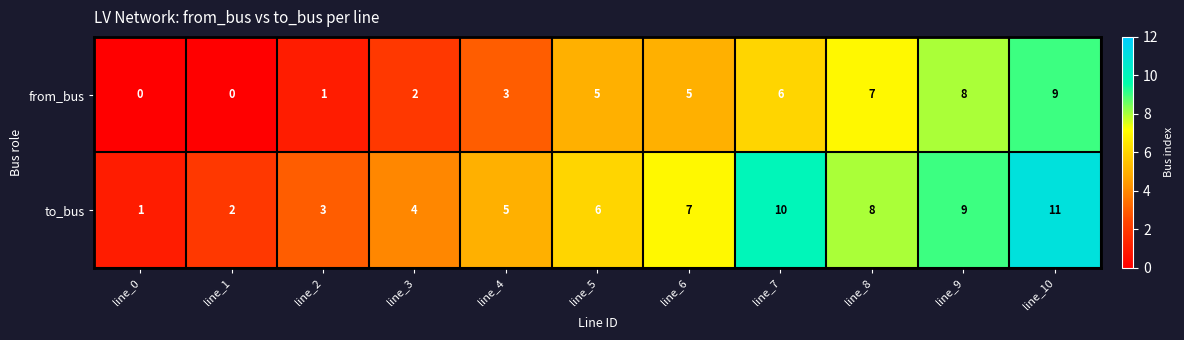

What is the greatest value displayed?

11